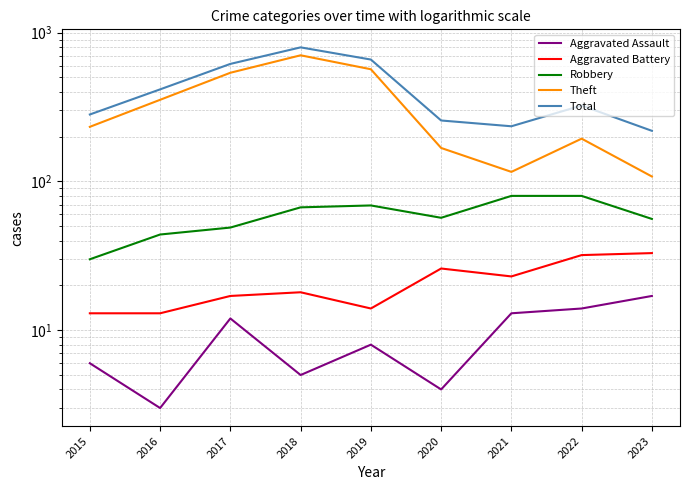

At which label does Aggravated Battery first exceed 18?

2020